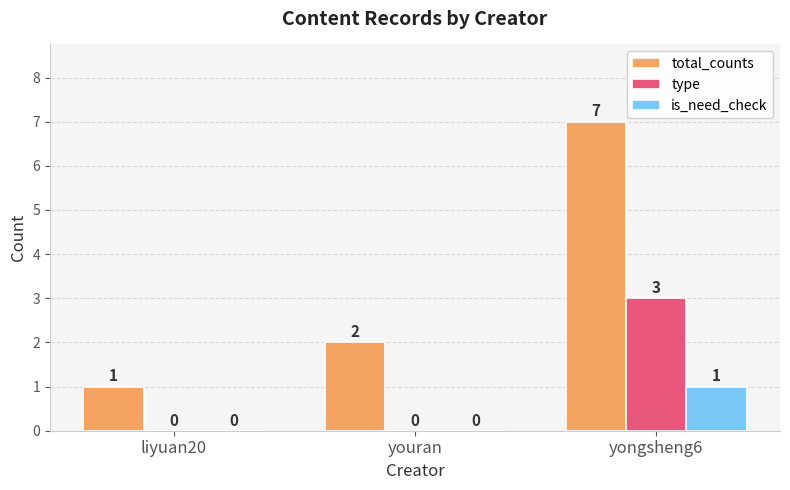

Count the number of data series in this chart.

3